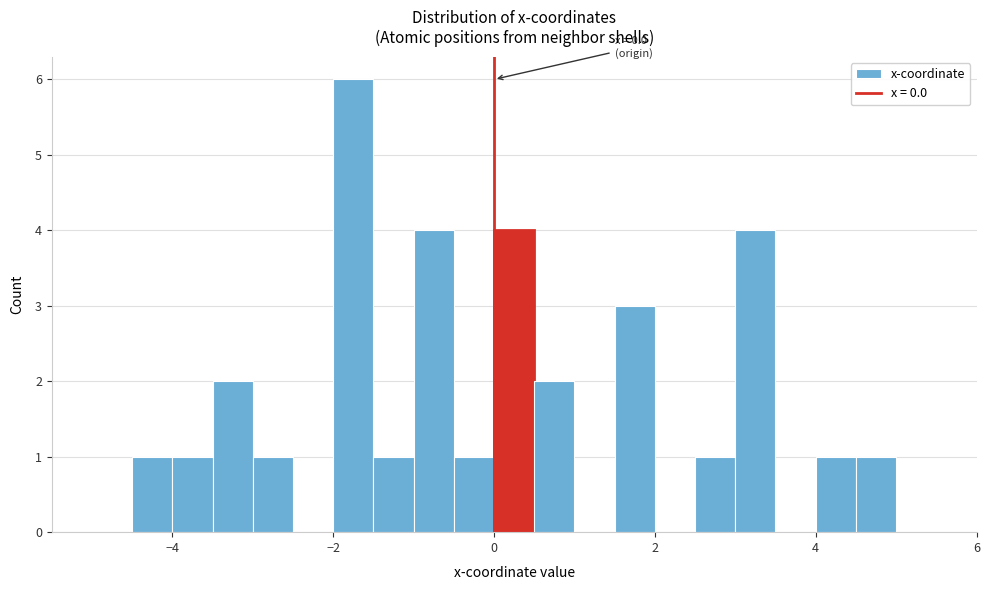

Read against the x-axis, roughly where is the centre of the tallest bar?

-1.8